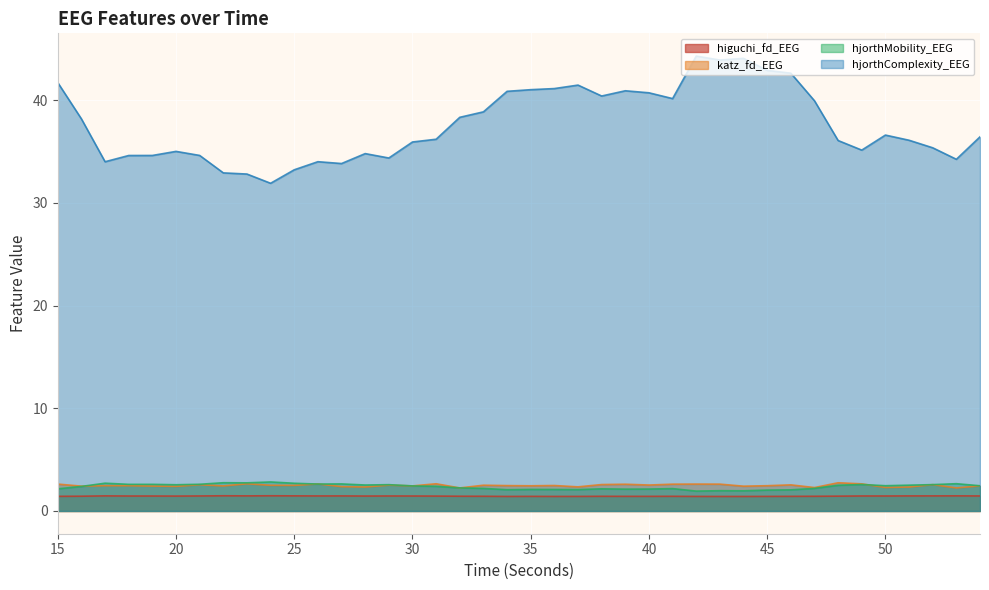

What is the value of the higuchi_fd_EEG point at the 31st from the left?

1.4